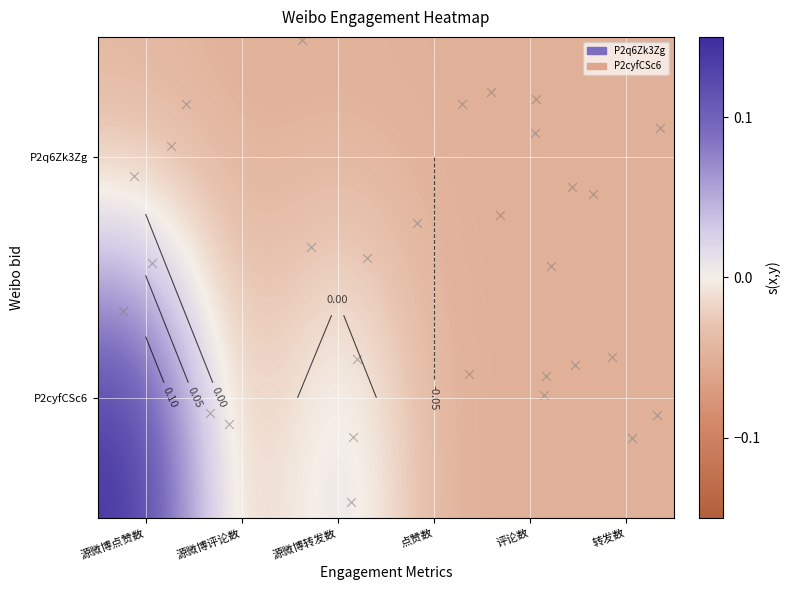

Rank the series at 源微博转发数 from highest to lowest value.

P2cyfCSc6, P2q6Zk3Zg